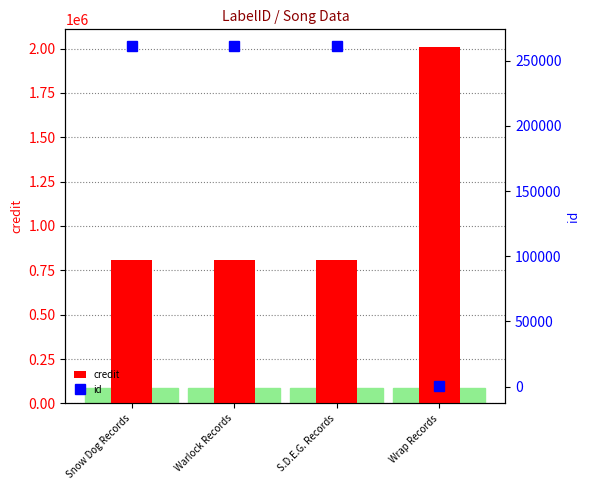

What are all the series names shown in the legend?

credit, id